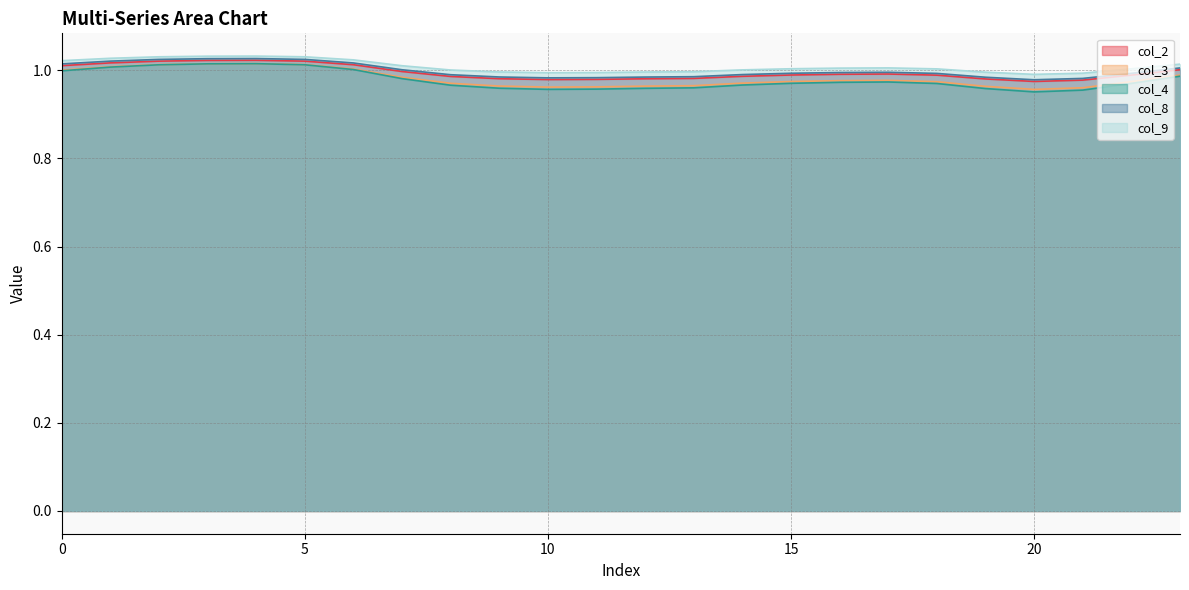

What is the difference between the maximum and second lowest values in the col_4 series?

0.1